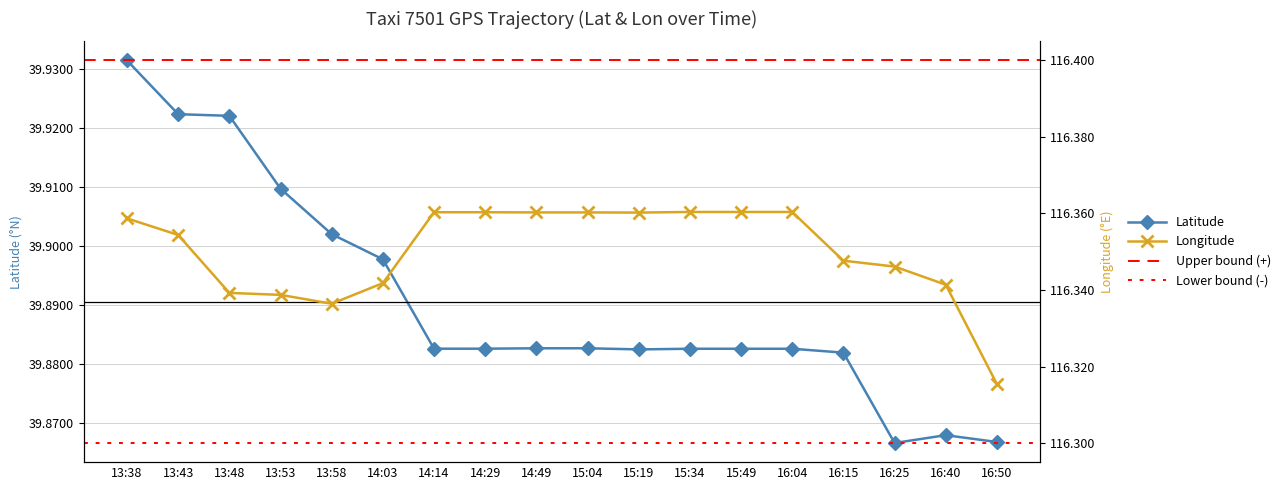

At which label is Latitude closest to 39?

16:25